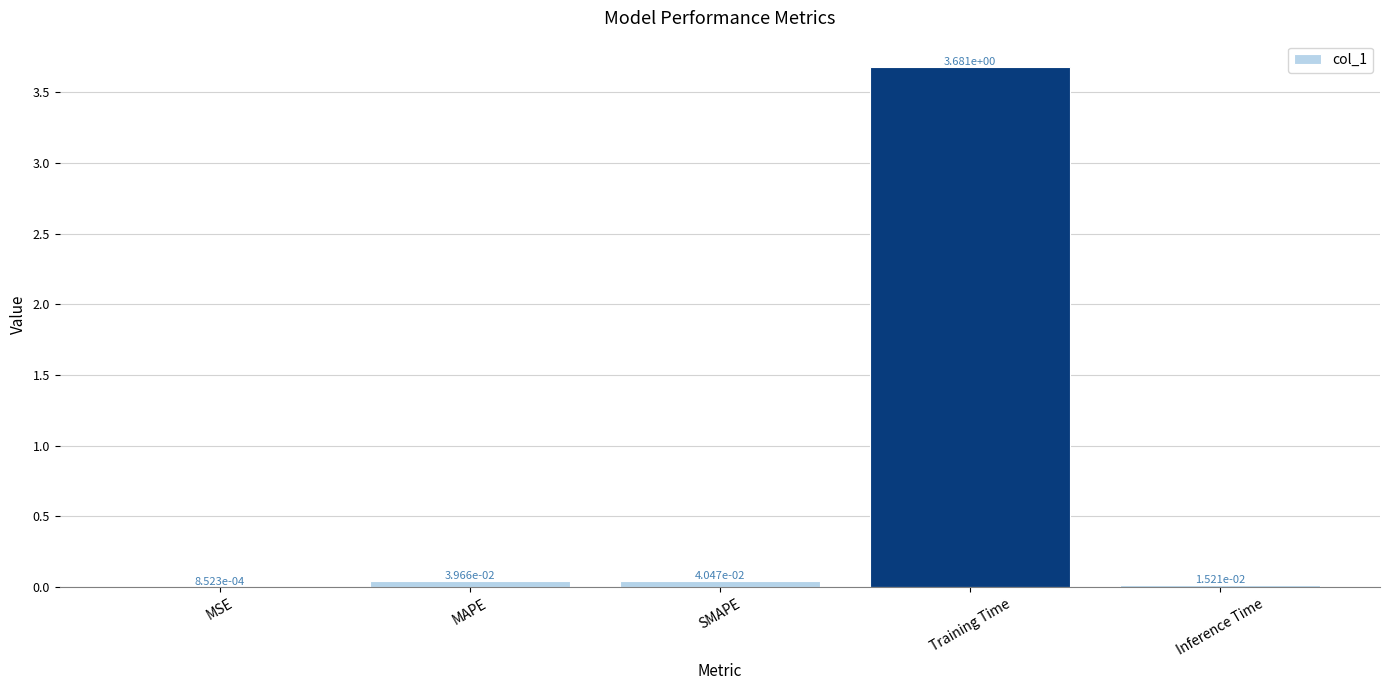

What is the sum of all values?

3.8